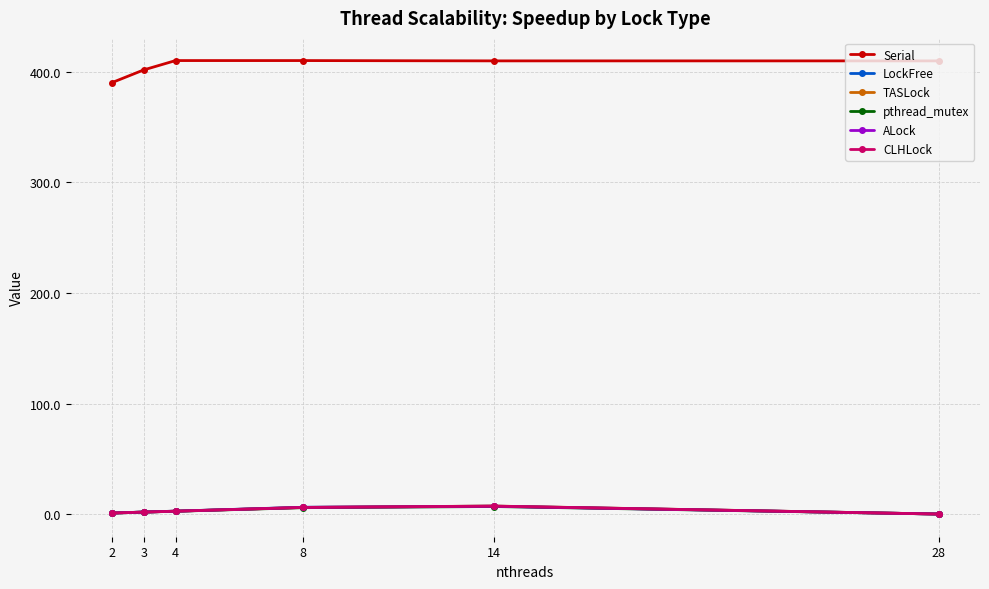

What is the sum of all Serial values?

2432.7